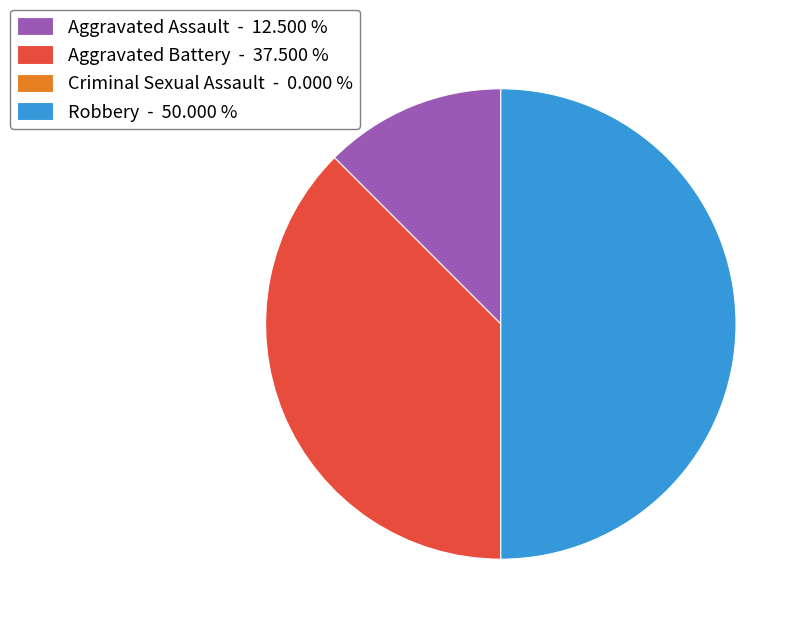

Which category has the biggest portion of the pie?

Robbery